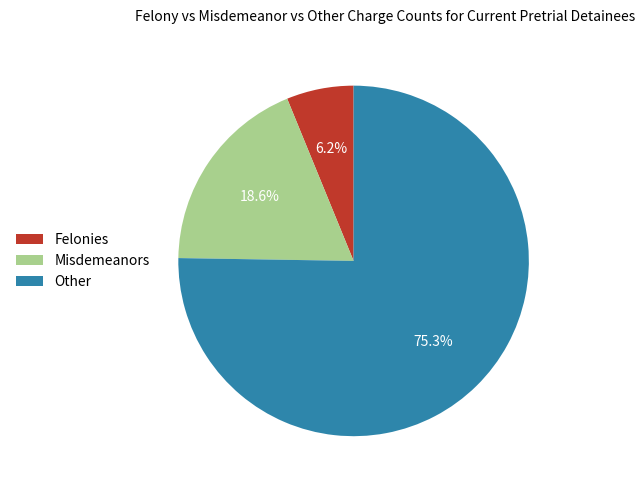

Rank the categories by value from highest to lowest.

Other, Misdemeanors, Felonies